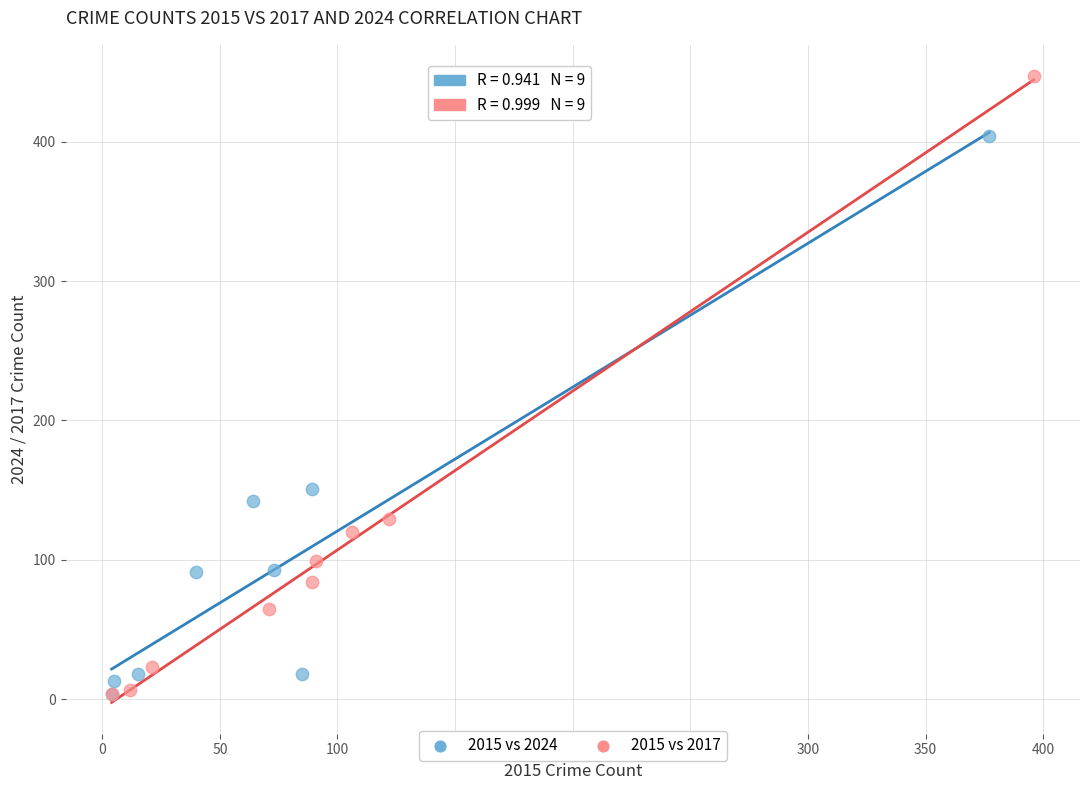

Which series reaches the maximum Y coordinate?

2015 vs 2017